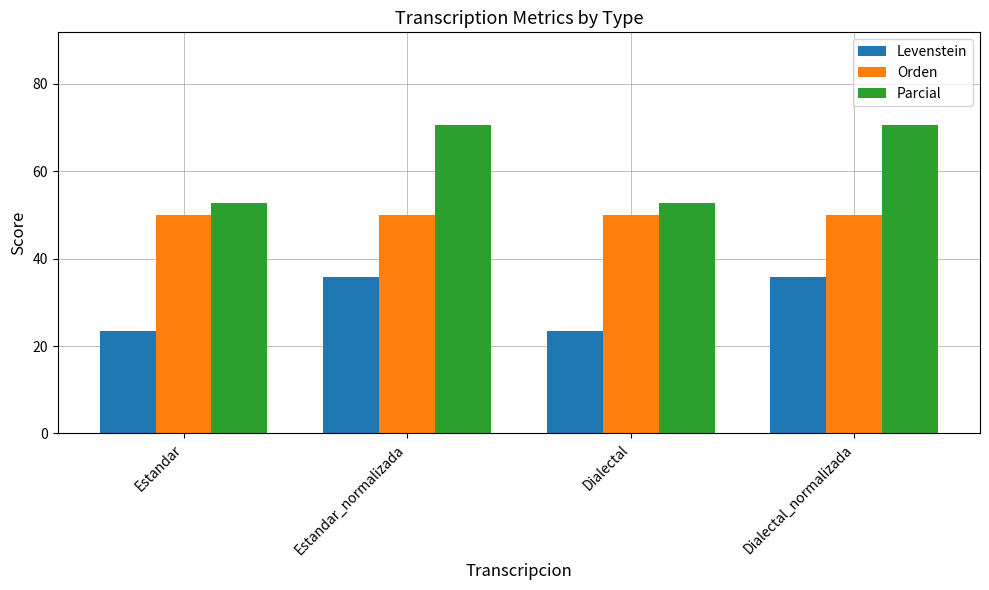

Is it true that Orden equals 50.0 at Estandar?

True